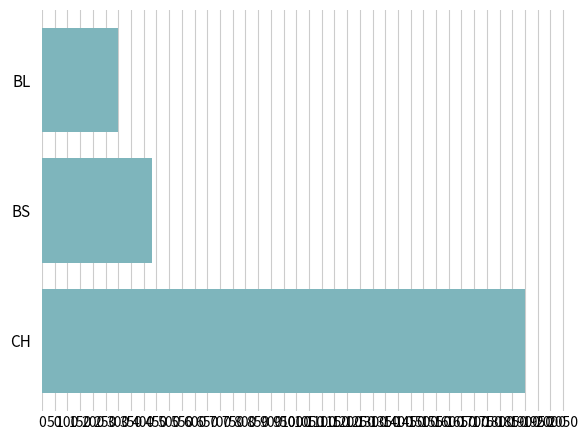

Where is the data nearest to the value 1099?

BS